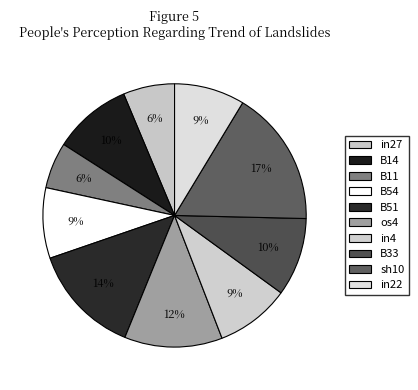

How many slices are in this pie chart?

10